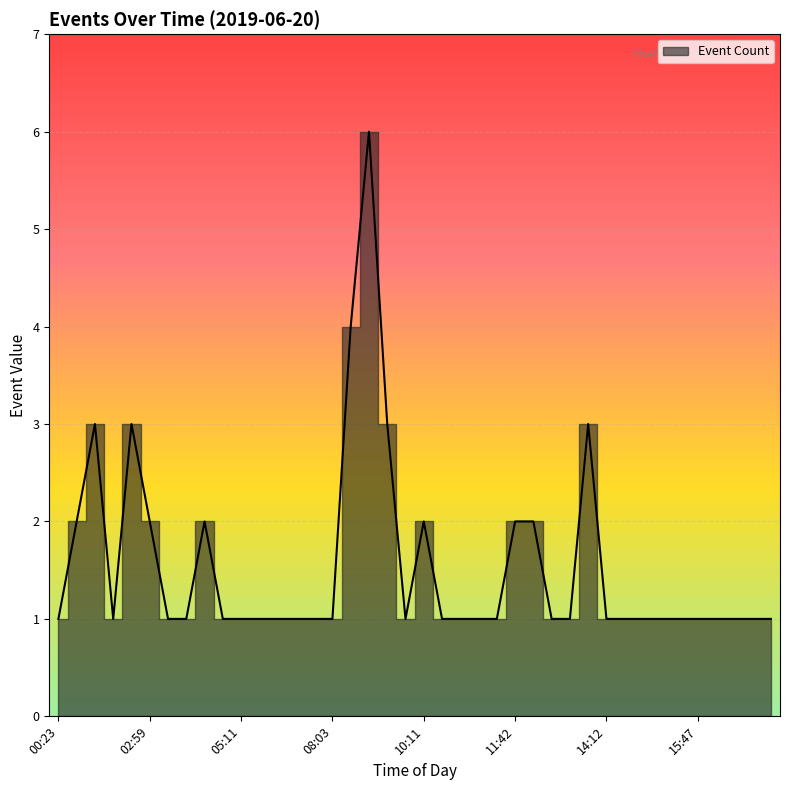

Rank the categories by value from lowest to highest.

00:23, 01:17, 04:38, 04:44, 04:47, 05:11, 05:18, 06:04, 07:16, 07:33, 08:03, 10:04, 10:12, 10:41, 10:42, 11:18, 11:45, 12:29, 14:12, 14:57, 15:09, 15:34, 15:45, 15:47, 15:53, 16:18, 16:40, 16:51, 01:15, 02:59, 04:46, 10:11, 11:42, 11:43, 01:16, 02:22, 08:16, 13:02, 08:13, 08:14